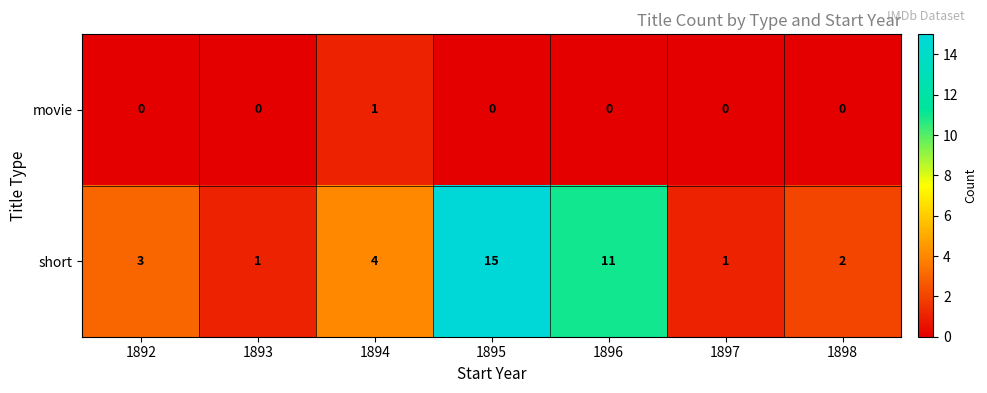

Reading right to left, extract all data points from this chart.

movie: 1898=0	1897=0	1896=0	1895=0	1894=1	1893=0	1892=0
short: 1898=2	1897=1	1896=11	1895=15	1894=4	1893=1	1892=3